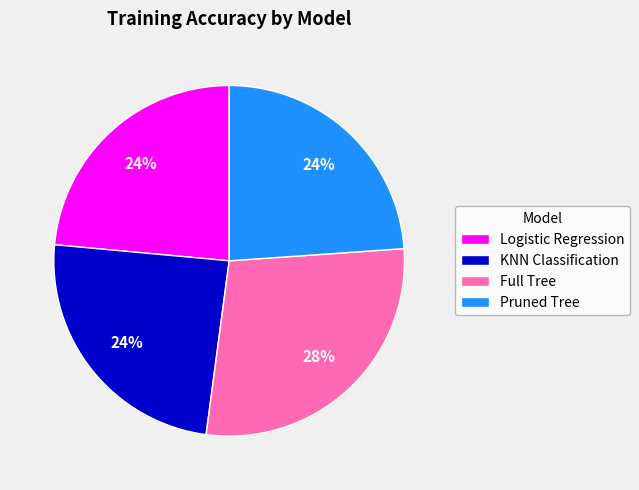

What percentage is the Pruned Tree slice, to the nearest percent?

24%